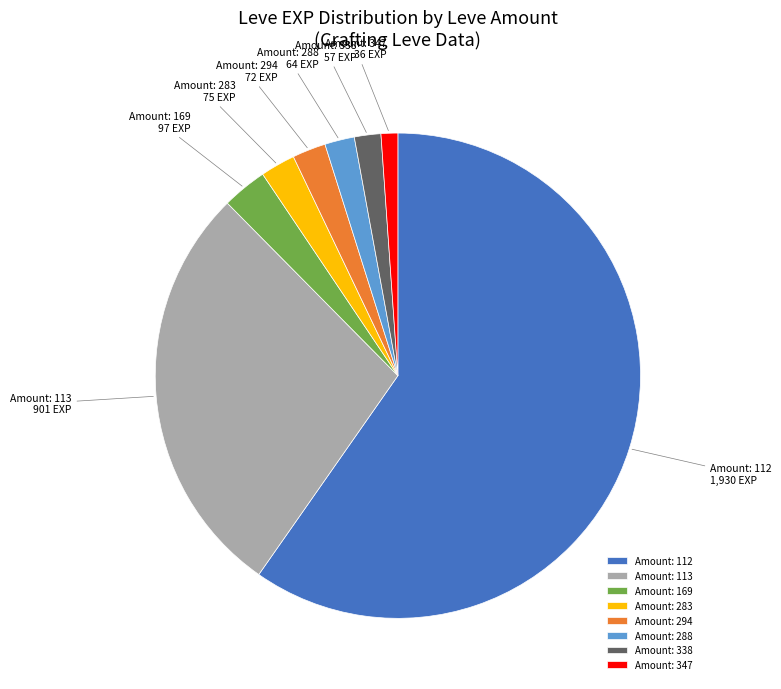

How many segments does this pie chart have?

8